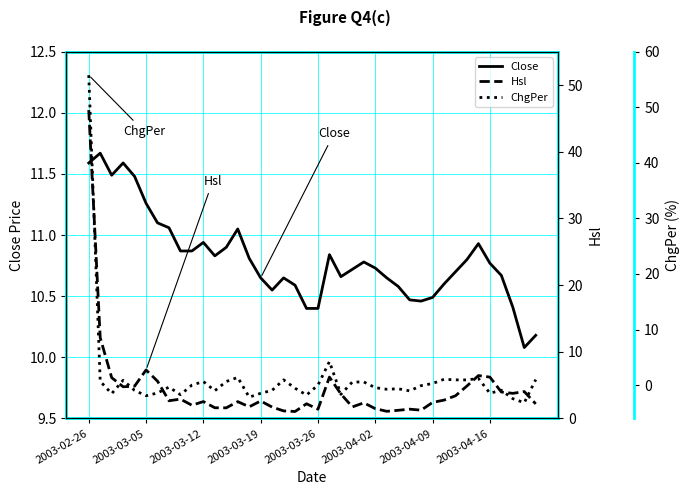

At 33, list the series in order from smallest to largest.

ChgPer, Hsl, Close